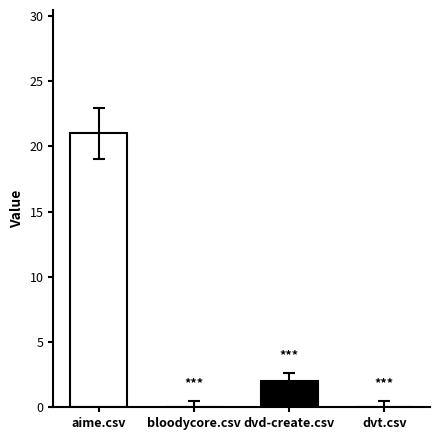

Where is the data nearest to the value 10?

dvd-create.csv